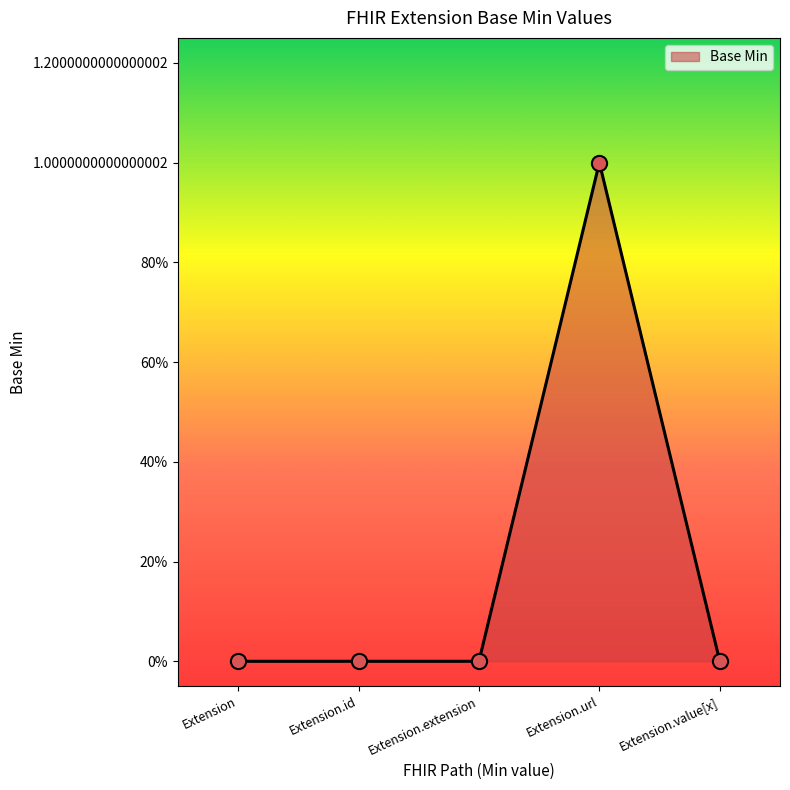

Is this an area chart (filled region under the line)?

Yes